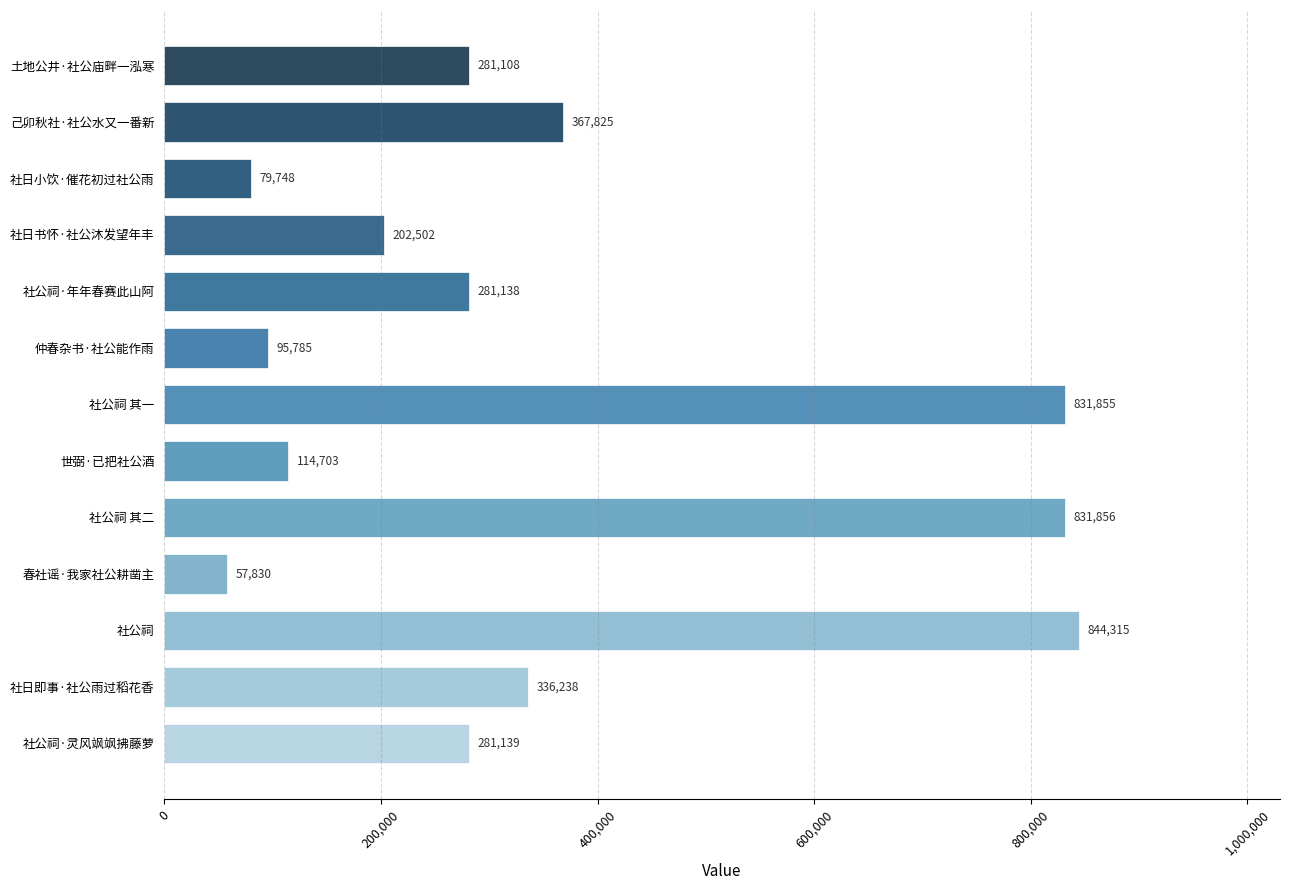

The value at 己卯秋社·社公水又一番新 is 182520. True or false?

False